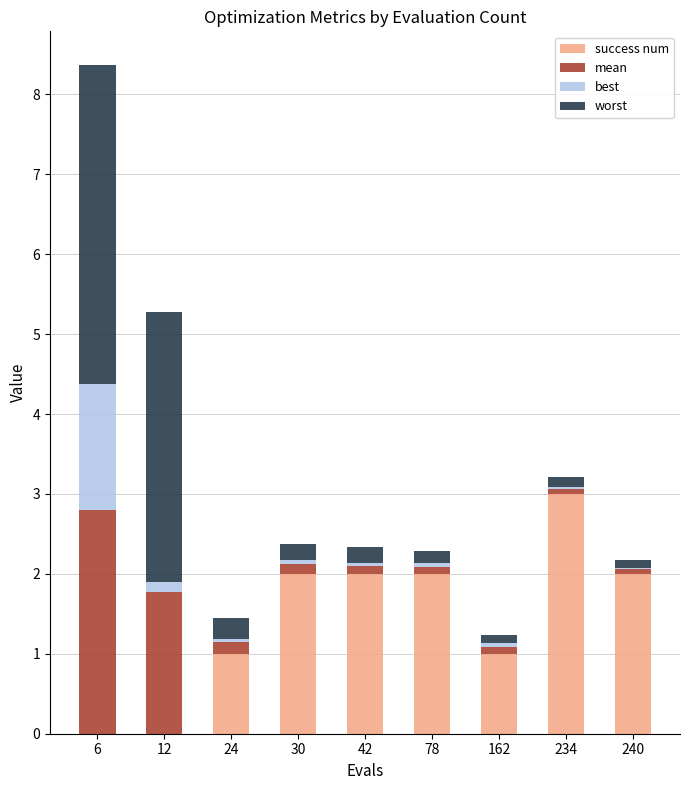

At which category is the sum across all series the highest?

6